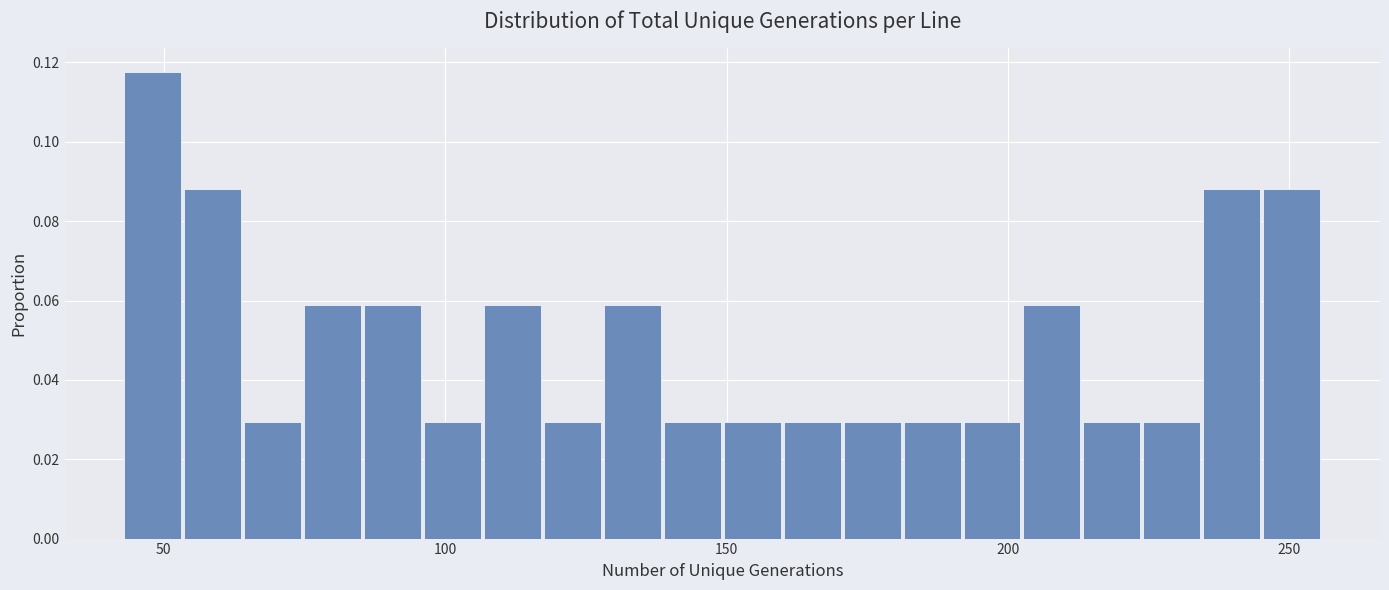

Around what value on the x-axis is the tallest bar? Give the approximate position of its centre, as read against the axis.

50